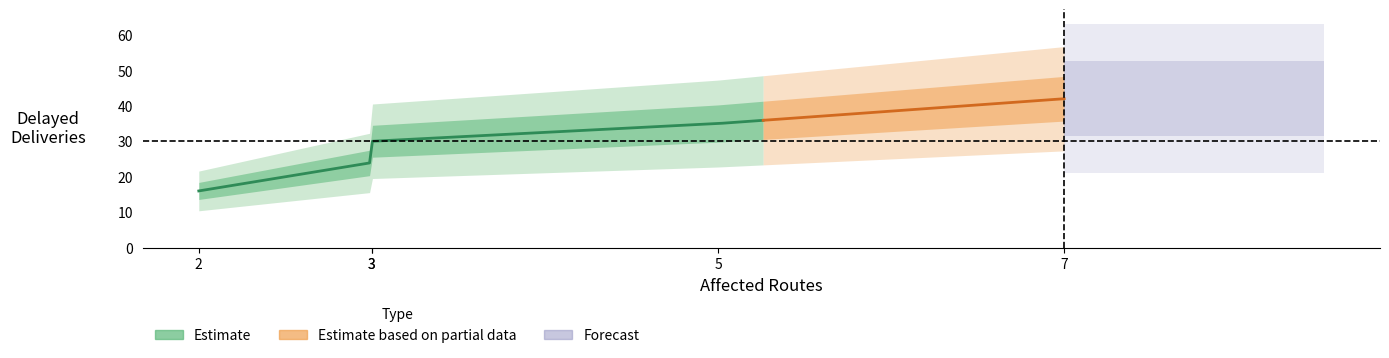

What is the maximum value shown in the chart?

42